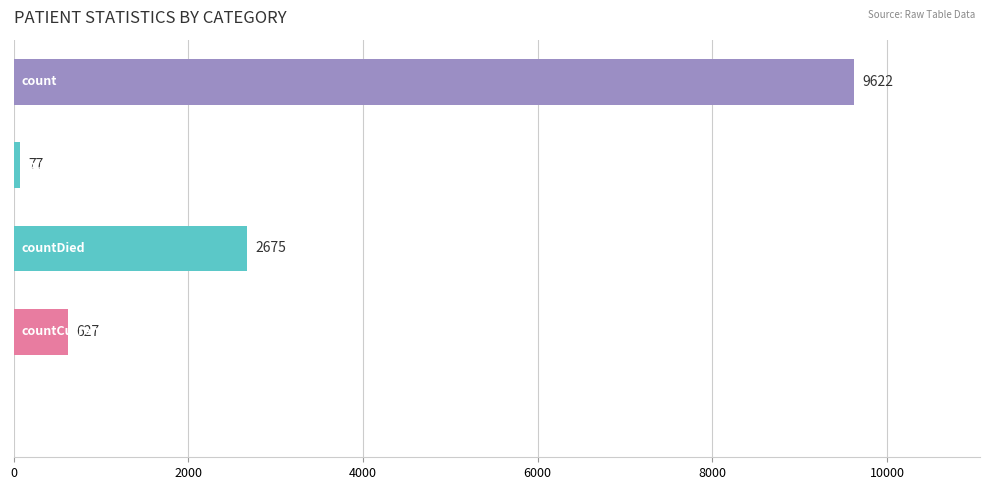

What is the sum of all values?

13001